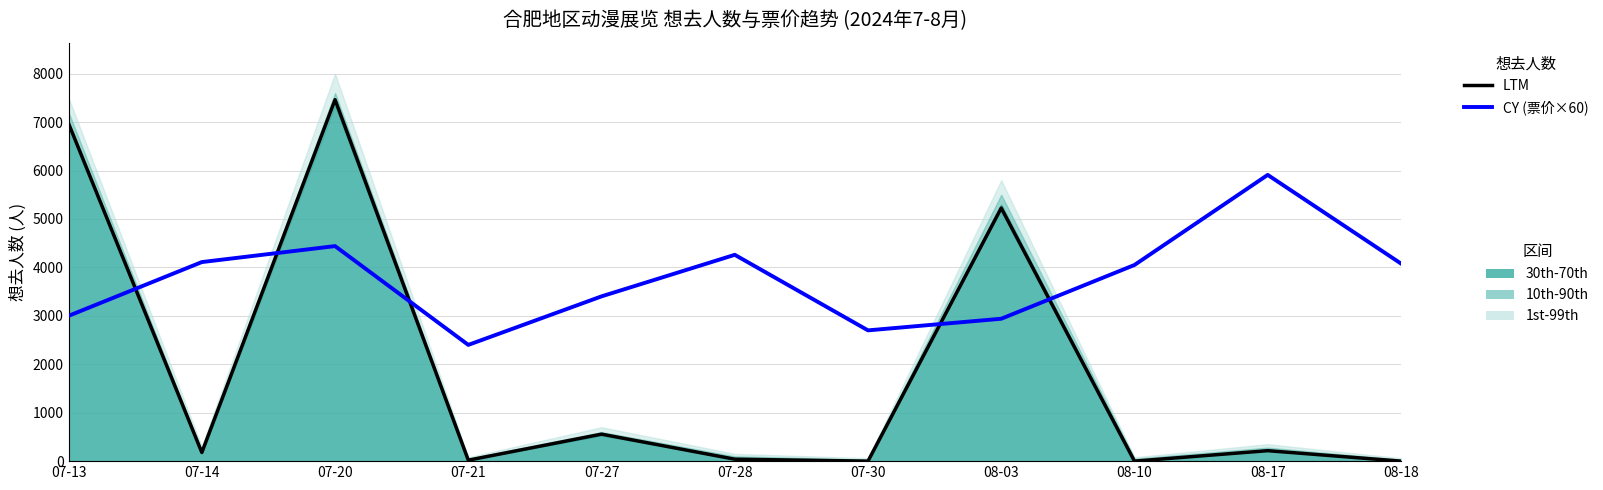

What is the lowest value of the CY (票价×60) series?

2400